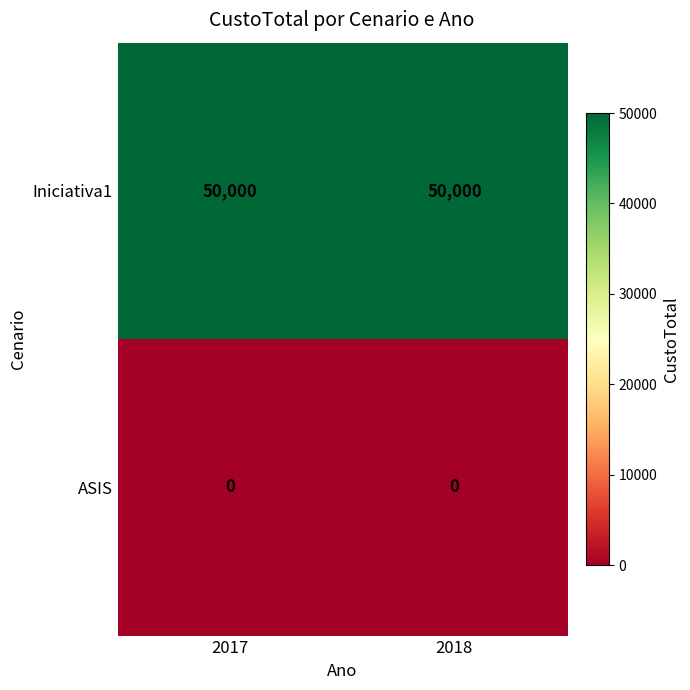

Which series has the largest total across all categories?

Iniciativa1